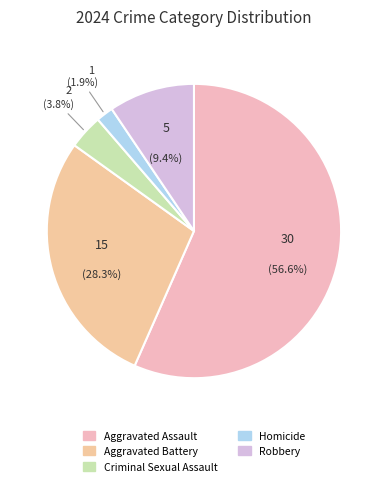

To the nearest percent, what portion does Robbery represent?

9%